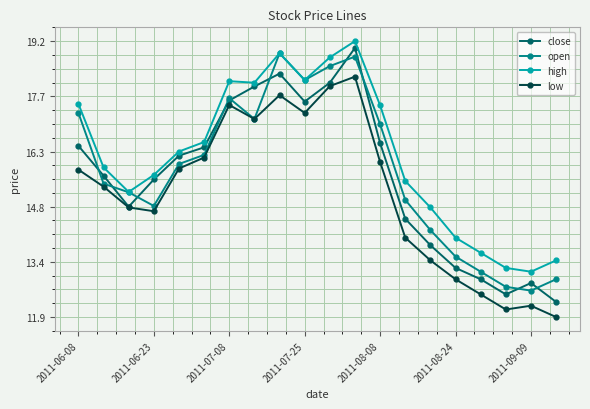

What is the difference between the second highest and minimum values in the high series?

5.8